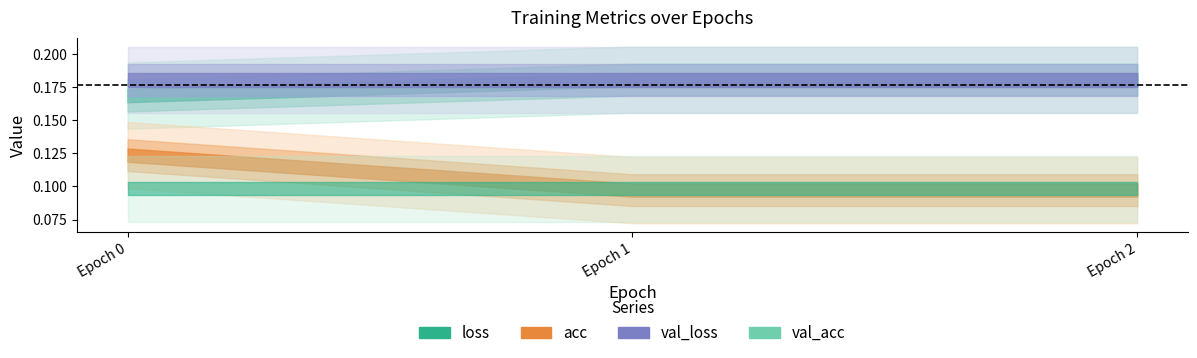

True or false: acc has a value of 0.1 at 0.

True